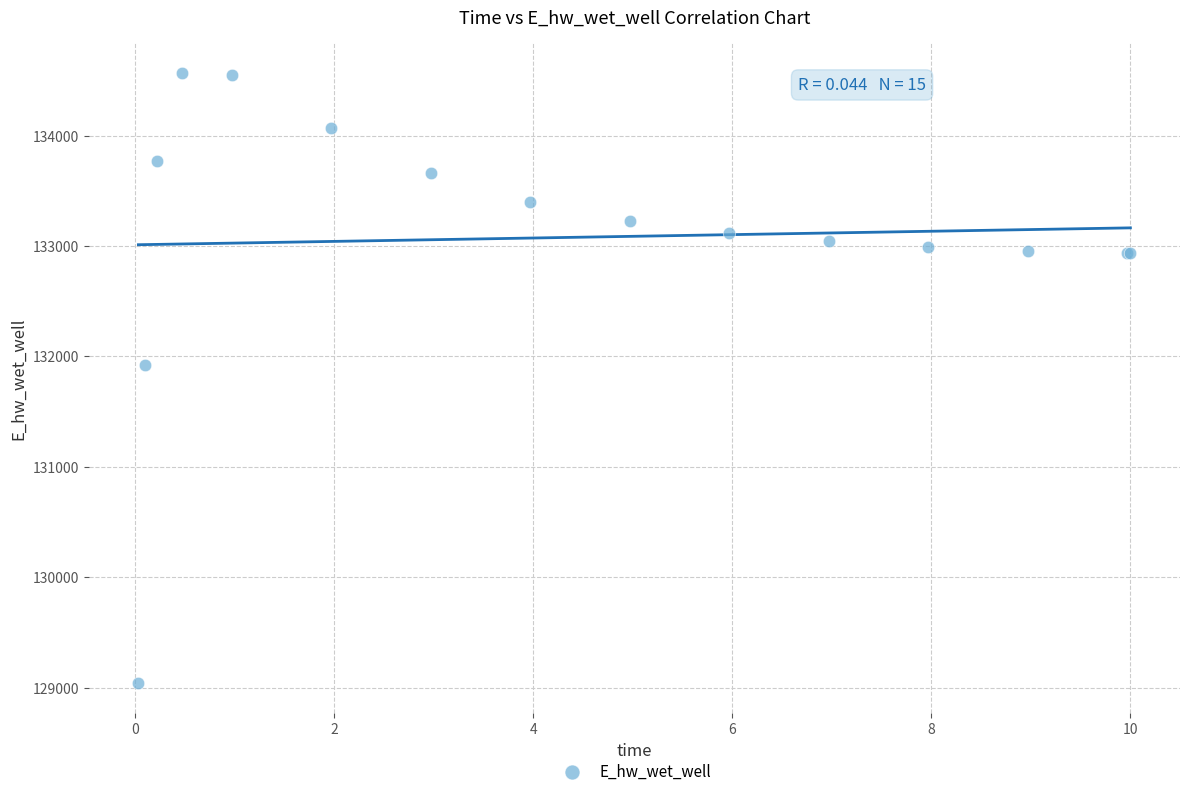

What Y value in the scatter plot is closest to 131804?

131924.3